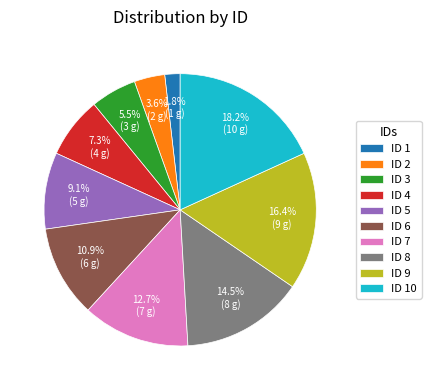

Is the sum of ID 7 and ID 8 greater than half?

No